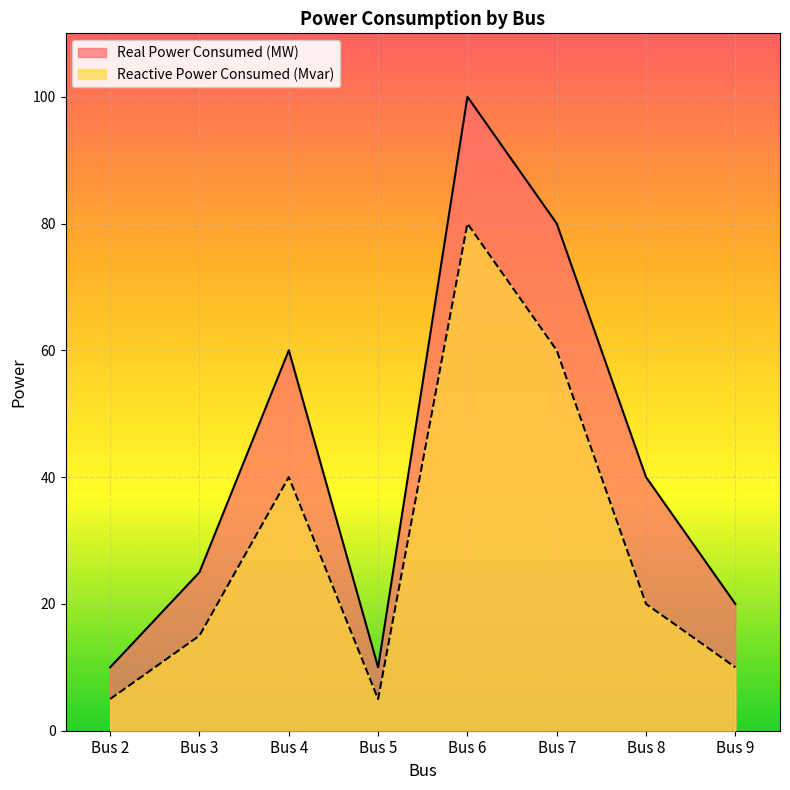

What is the difference between the Reactive Power Consumed (Mvar) values at Bus 2 and Bus 8?

15